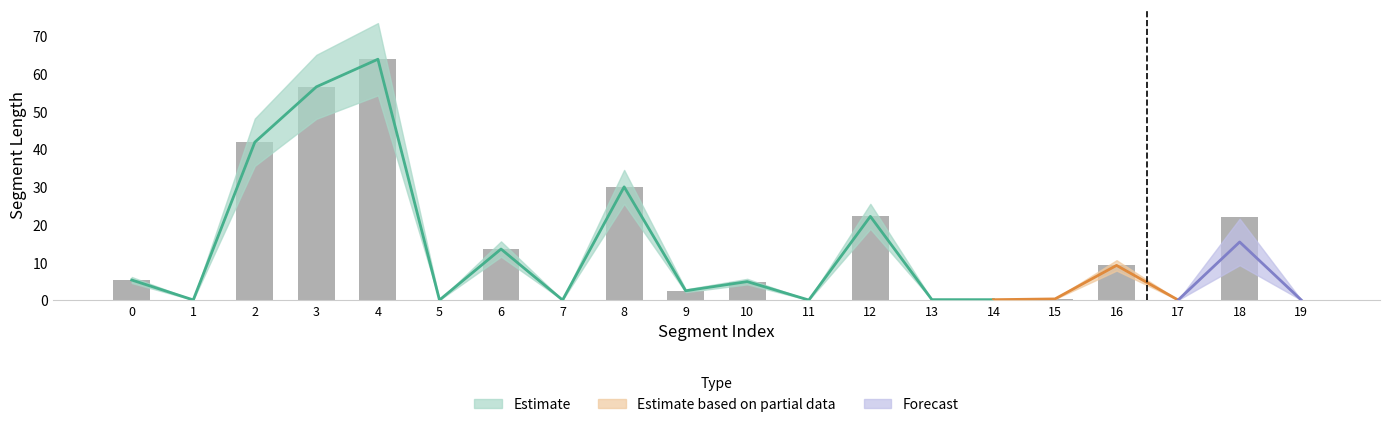

How many values in the Segment Length series exceed 4?

10